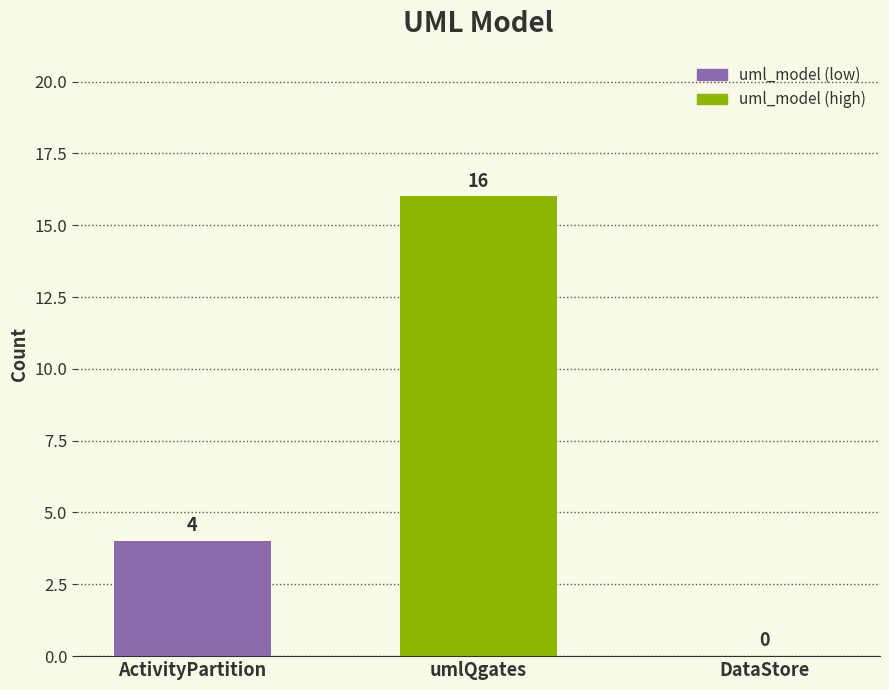

The chart shows a value of 9 at umlQgates. True or false?

False